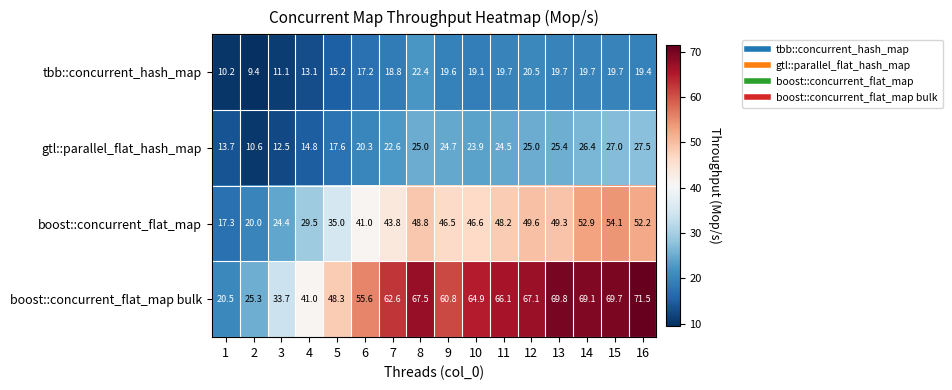

Which series has the widest spread of values?

boost::concurrent_flat_map bulk